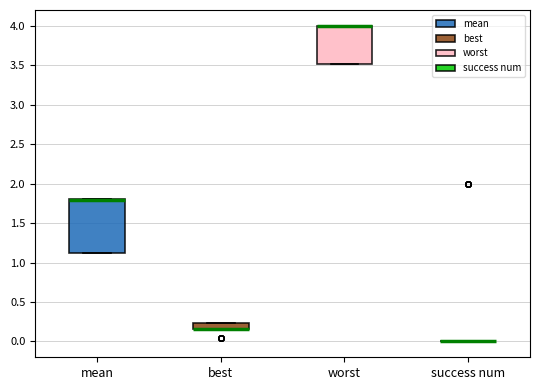

Comparing the boxes themselves (not the whiskers), which one is the tallest?

mean